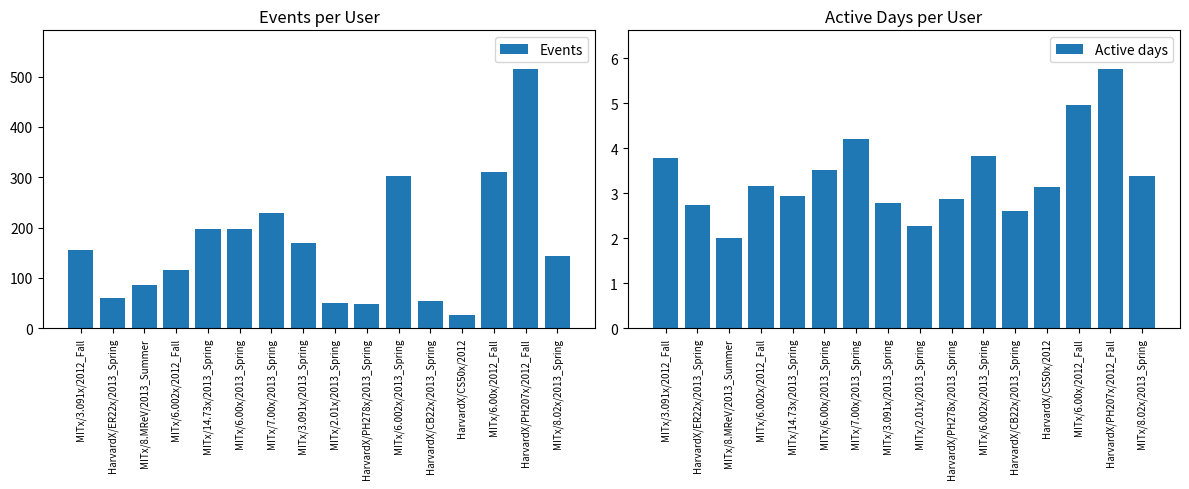

How many bars are there in total?

32